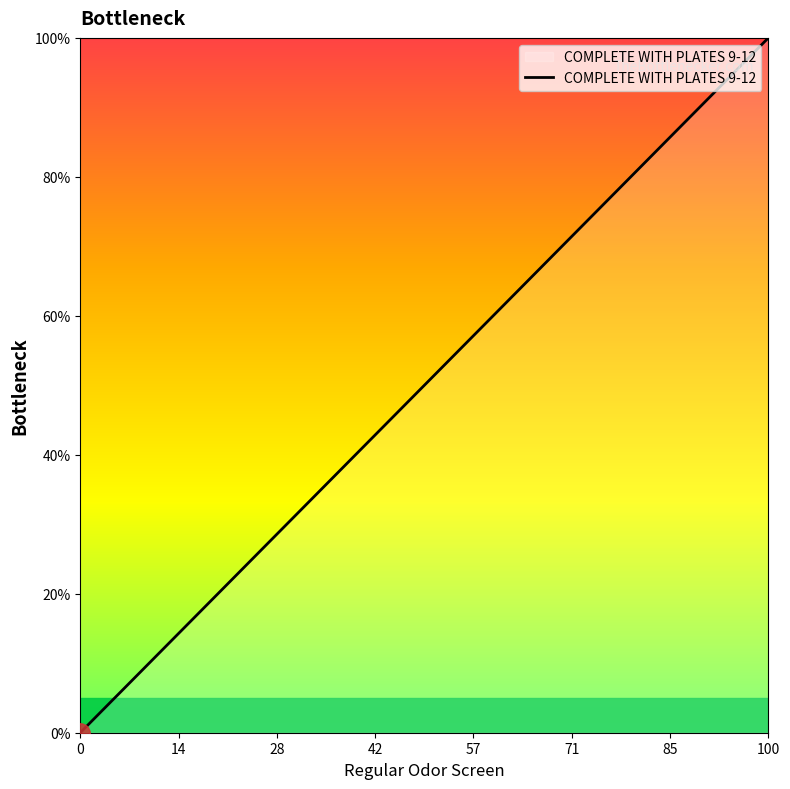

What is the difference between the maximum and minimum values?

100.0